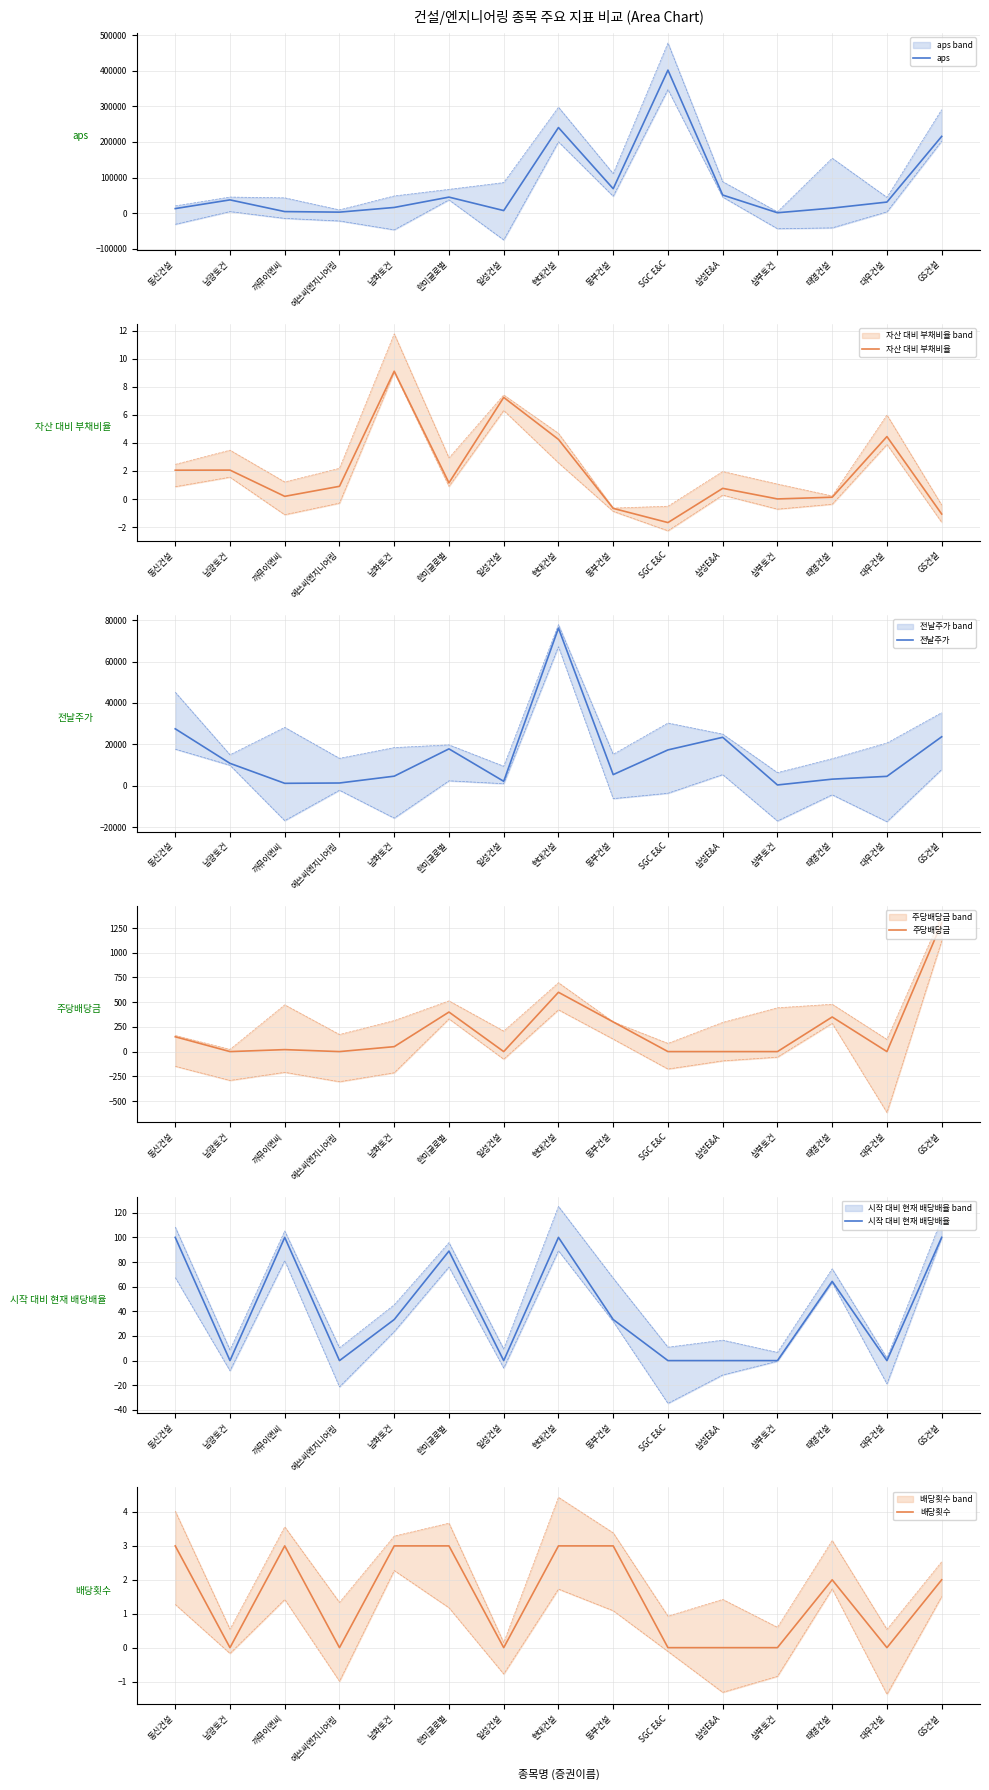

List the series in order of their peak value, lowest first.

배당횟수, 자산 대비 부채비율, 시작 대비 현재 배당배율, 주당배당금, 전날주가, aps